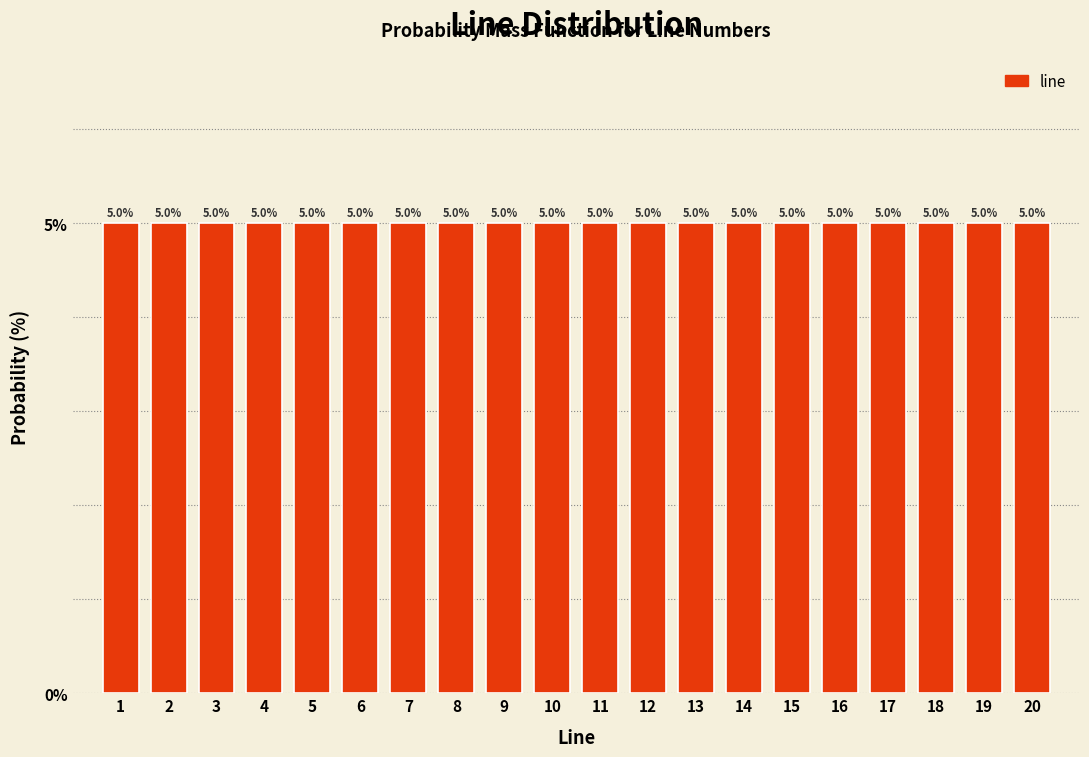

Reading left to right, list every bar in this chart as the range it spans on the x-axis followed by its height.

0.5 to 1.5: 5.0
1.5 to 2.5: 5.0
2.5 to 3.5: 5.0
3.5 to 4.5: 5.0
4.5 to 5.5: 5.0
5.5 to 6.5: 5.0
6.5 to 7.5: 5.0
7.5 to 8.5: 5.0
8.5 to 9.5: 5.0
9.5 to 10.5: 5.0
10.5 to 11.5: 5.0
11.5 to 12.5: 5.0
12.5 to 13.5: 5.0
13.5 to 14.5: 5.0
14.5 to 15.5: 5.0
15.5 to 16.5: 5.0
16.5 to 17.5: 5.0
17.5 to 18.5: 5.0
18.5 to 19.5: 5.0
19.5 to 20.5: 5.0